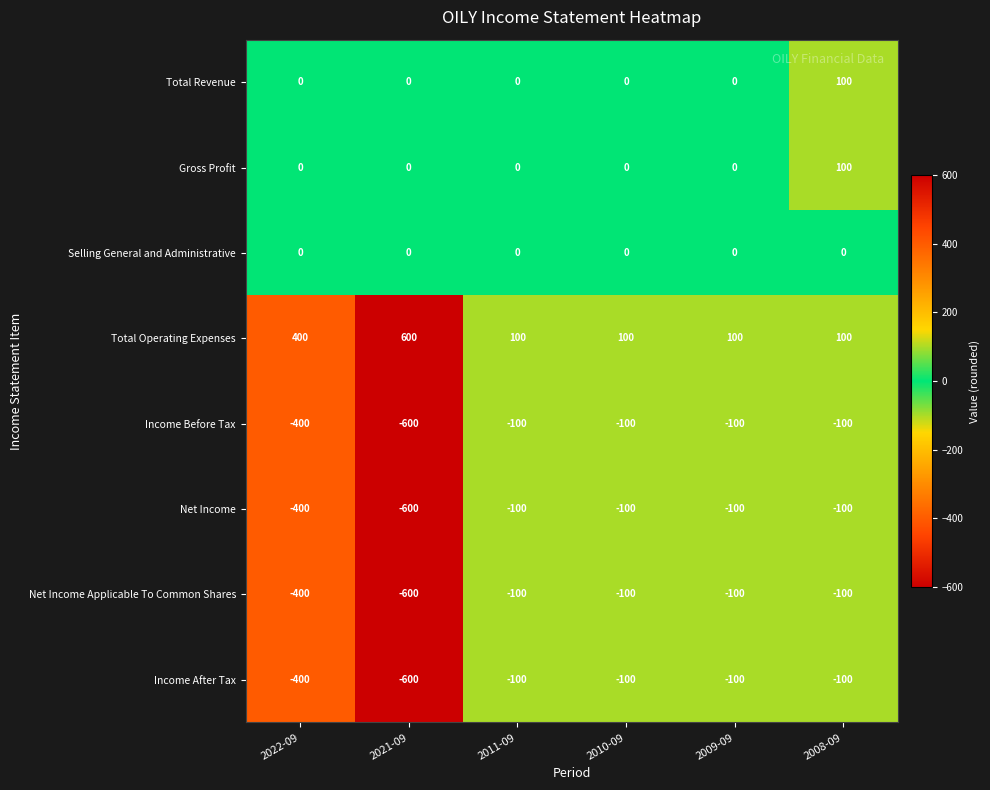

What is the difference between the highest and lowest values at 2008-09?

200